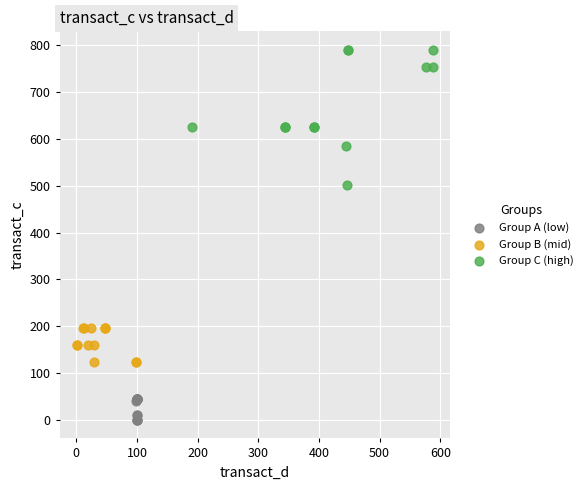

What are all the series names shown in the legend?

Group A (low), Group B (mid), Group C (high)